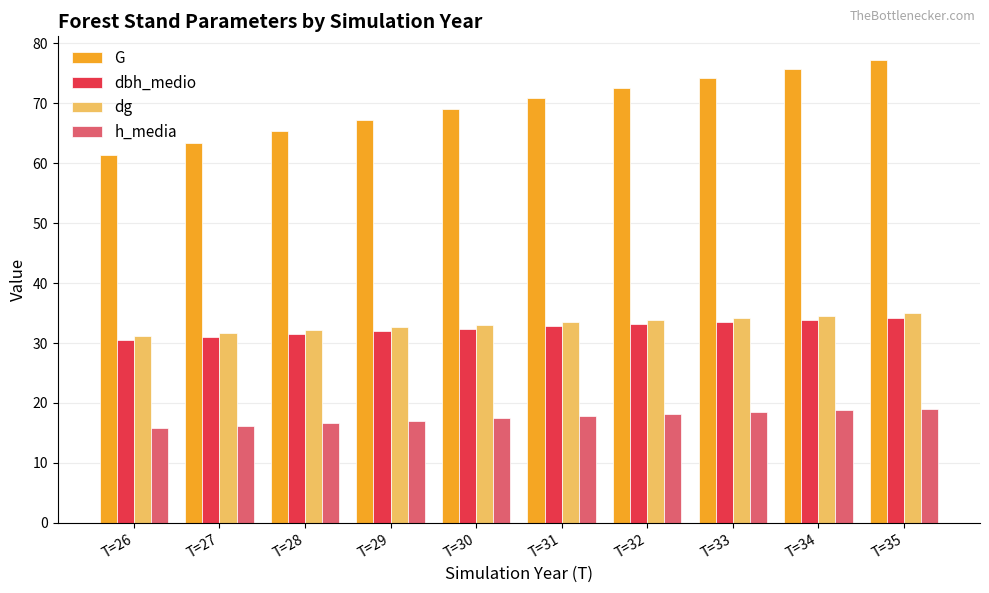

What is the average value of the G series?

69.7